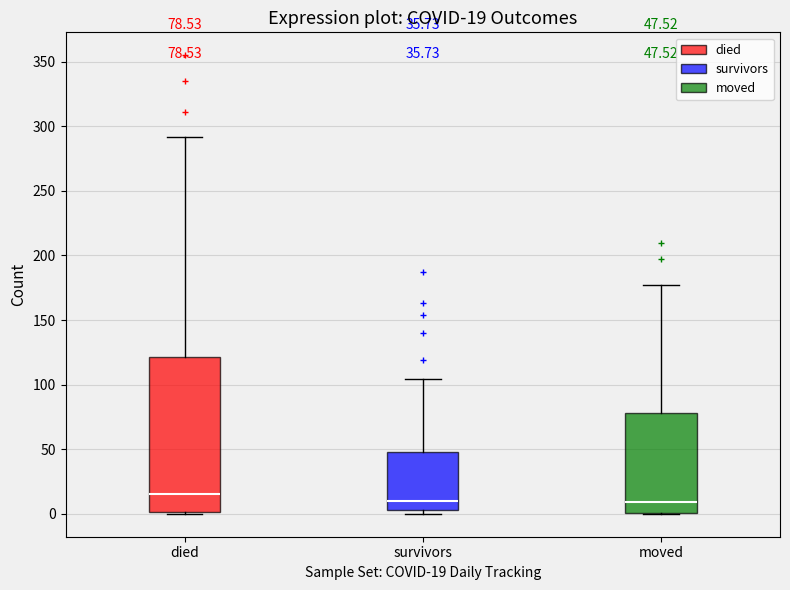

Comparing the boxes themselves (not the whiskers), which one is the tallest?

died